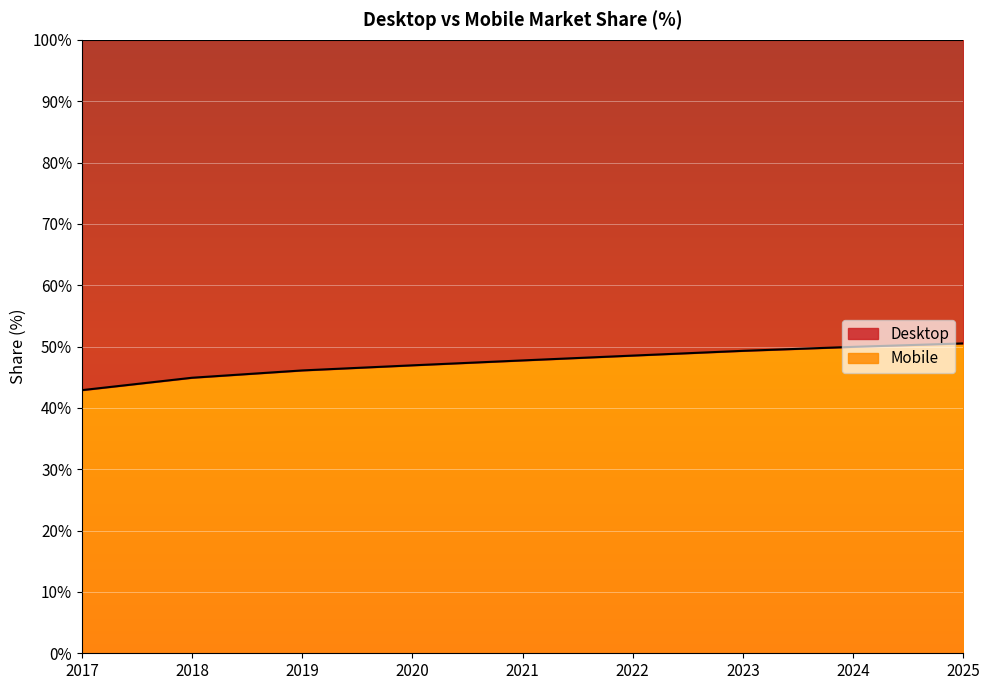

Reading left to right, what are all the values shown in this chart?

42.9	44.9	46.1	46.9	47.7	48.5	49.3	50.0	50.5